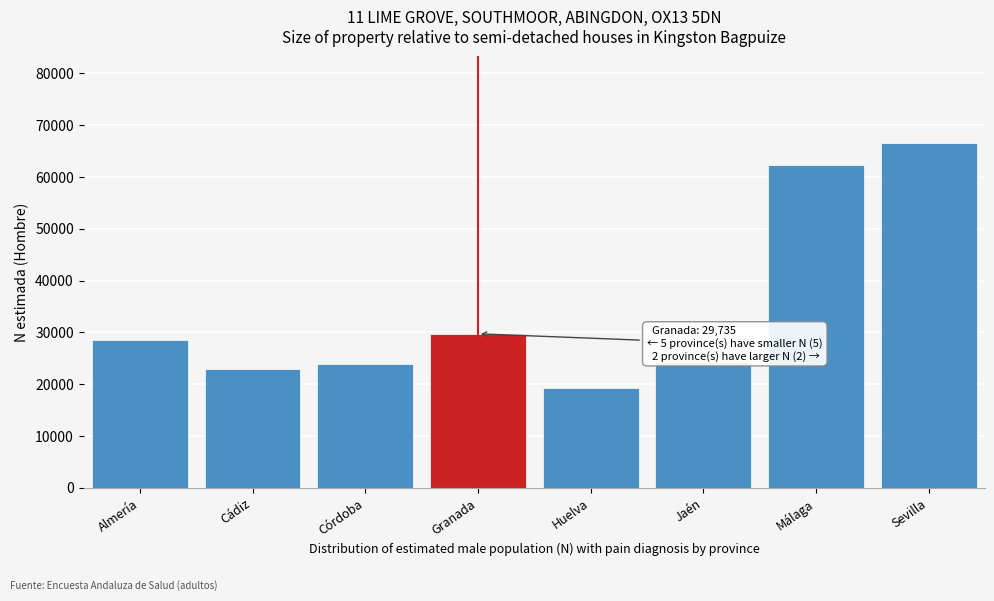

What is the smallest value displayed?

19227